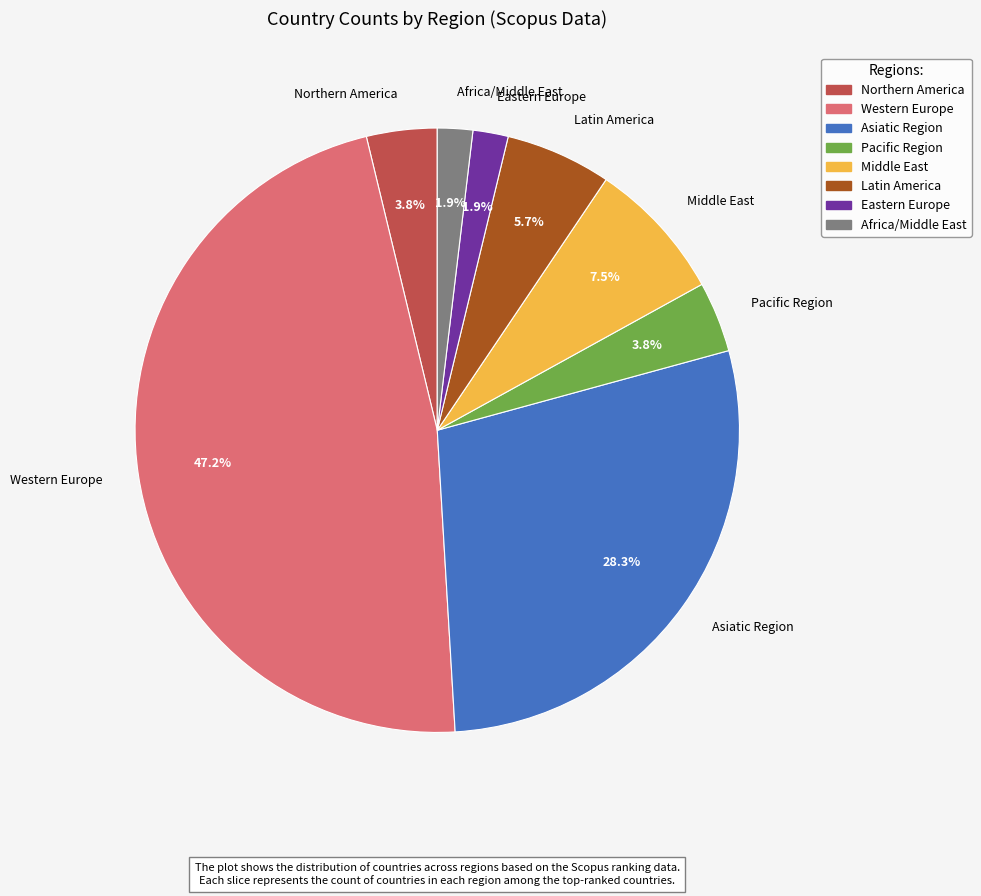

Which category has the biggest portion of the pie?

Western Europe